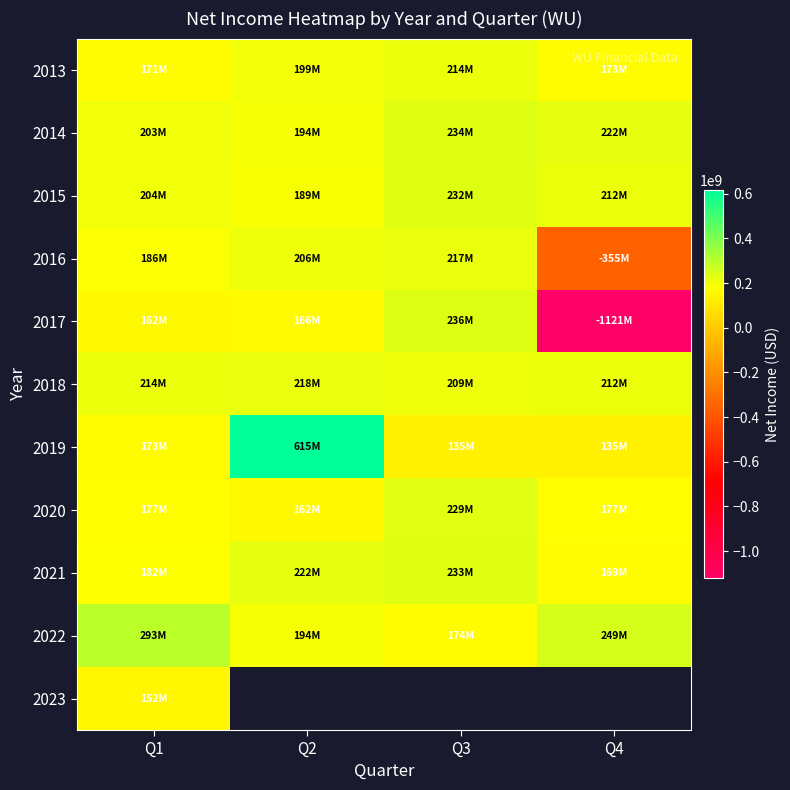

Which has a higher value, Q3 or Q4?

Q3